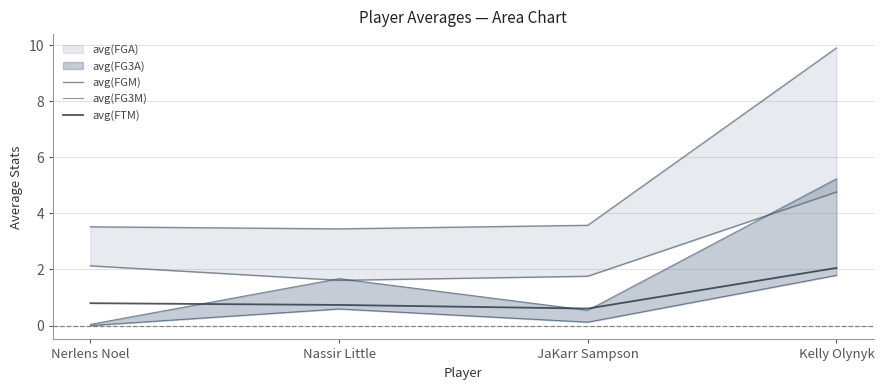

The value of avg(FTM) at Nerlens Noel is 0.2. True or false?

False